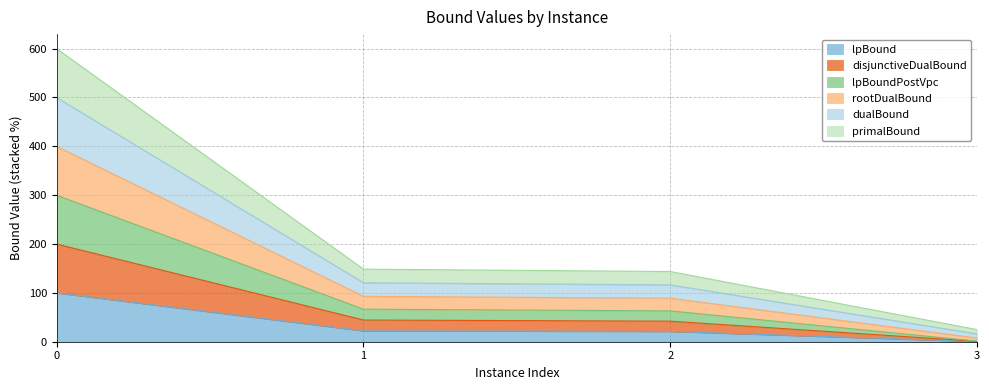

Is the value of primalBound at 1 greater than the value of dualBound at 2?

No